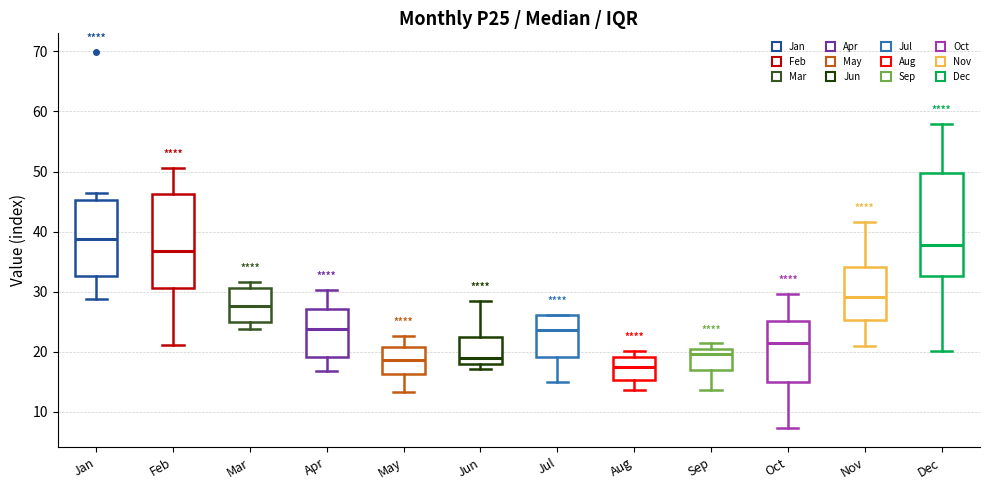

Where does the median line of the box for Aug sit on the y-axis? The values are not printed on the chart, so give them approximately, as read against the axis.

17